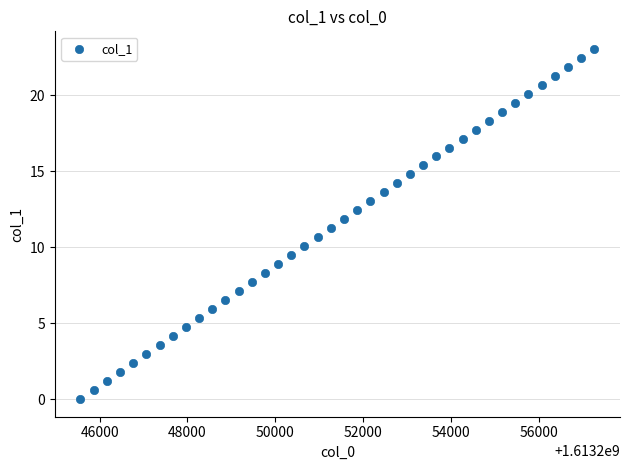

What is the range of Y values (max minus min)?

23.1